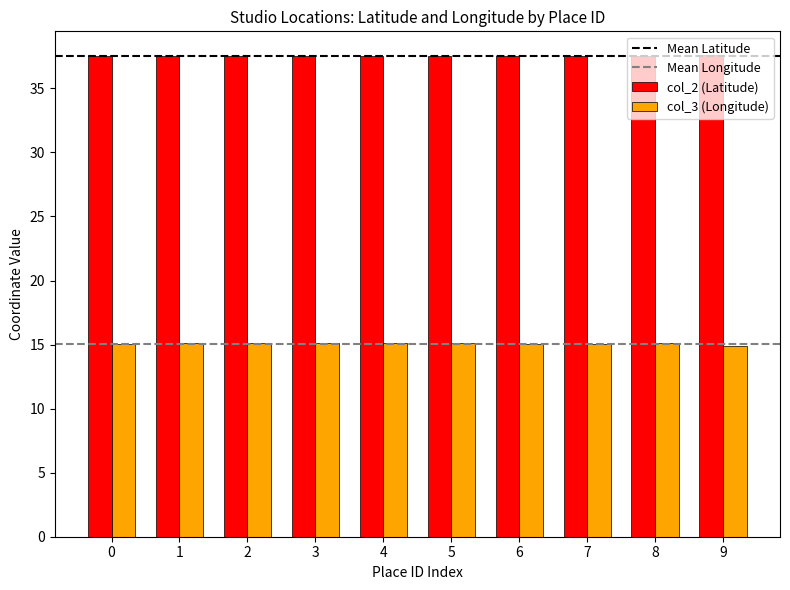

What is the spread (max minus min) of values at 6?

22.4